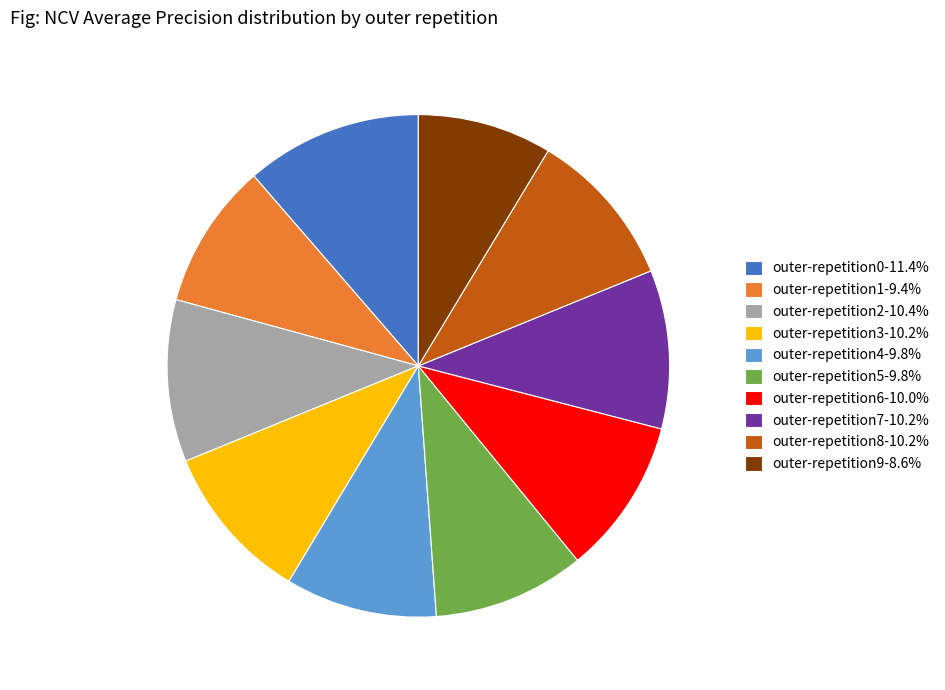

Is there any slice that represents more than half of the pie?

No